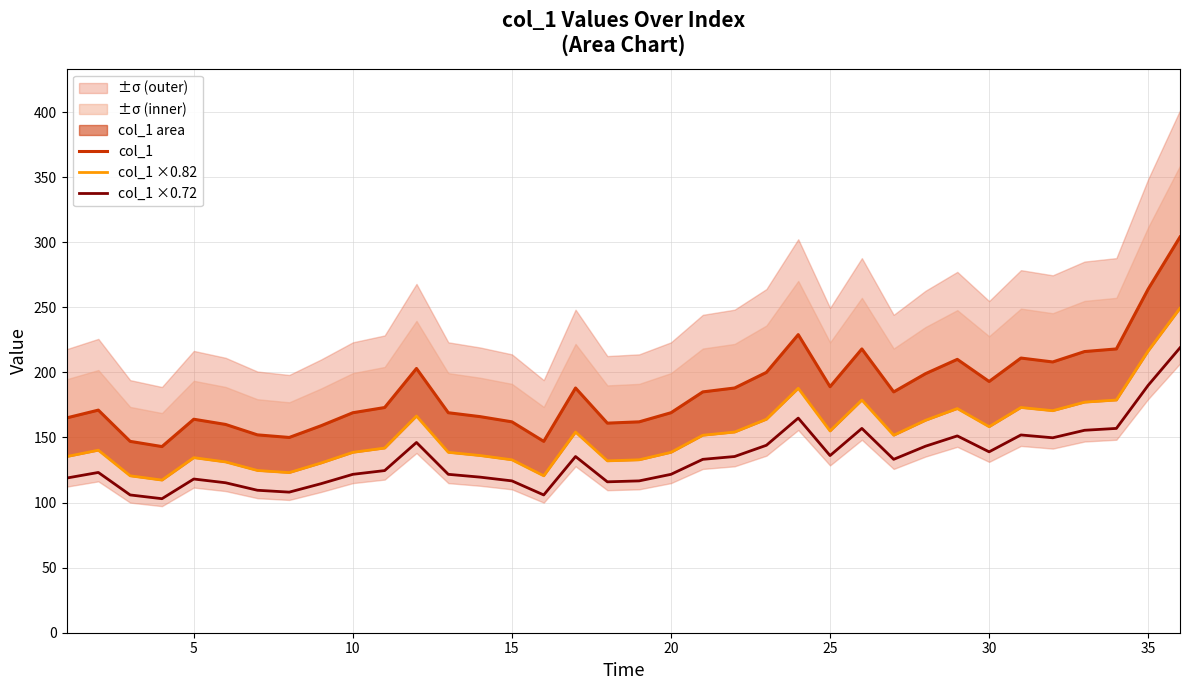

Does the chart display data point markers on the line(s)?

No